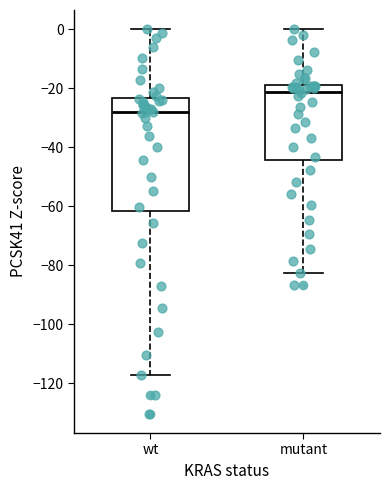

Comparing the boxes themselves (not the whiskers), which one is the tallest?

wt